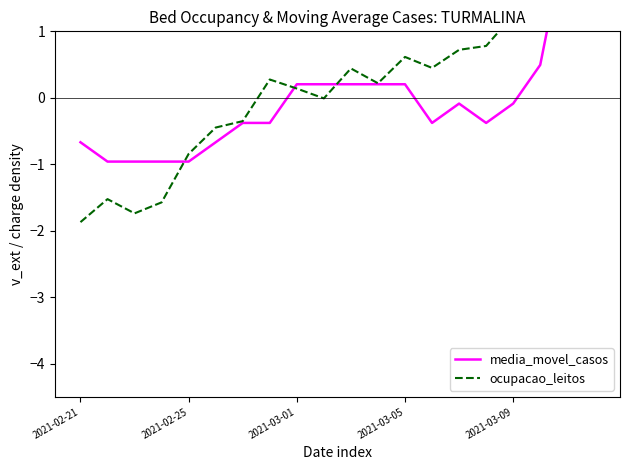

At which category does the chart reach its peak across all series?

19